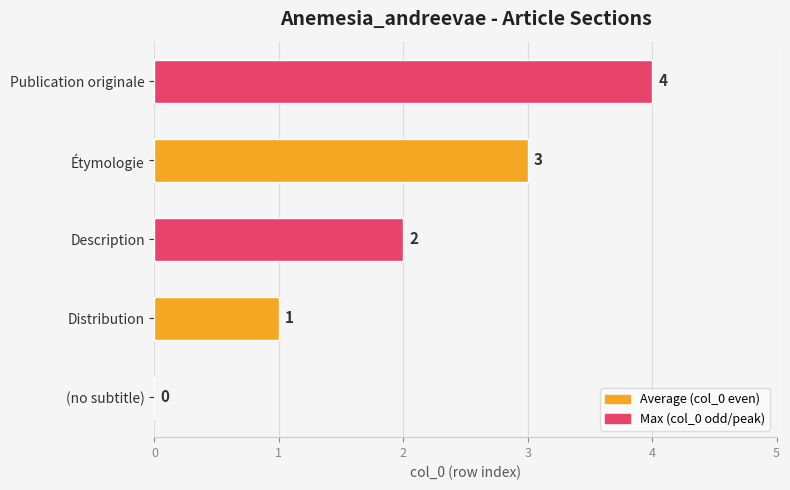

How many values are above zero?

4